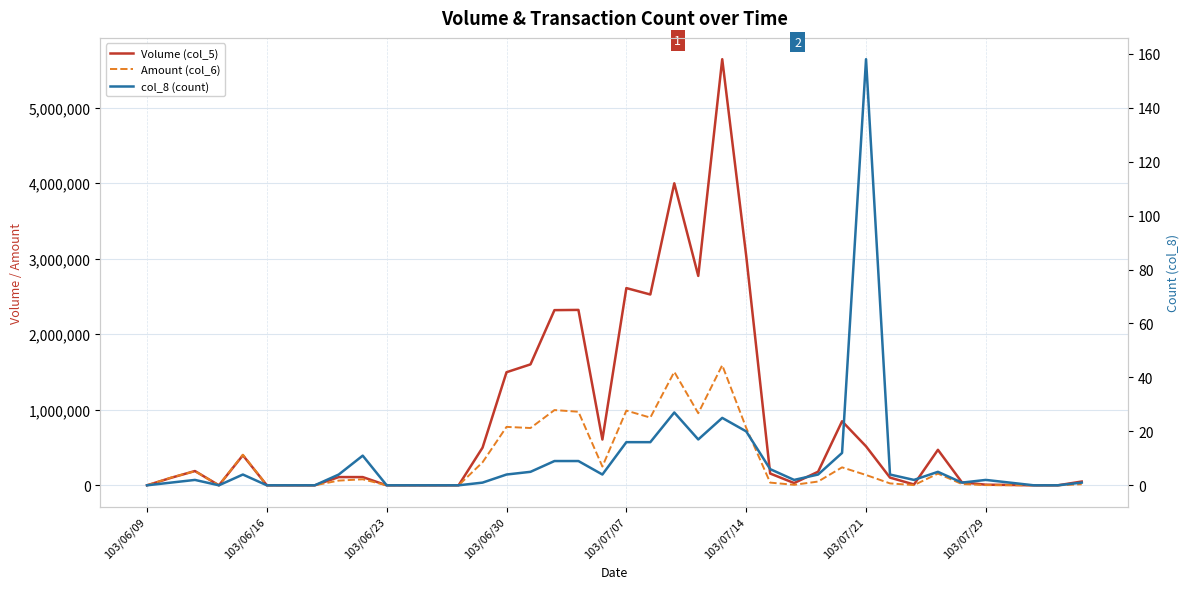

What is the spread (max minus min) of values at 23?

2771983